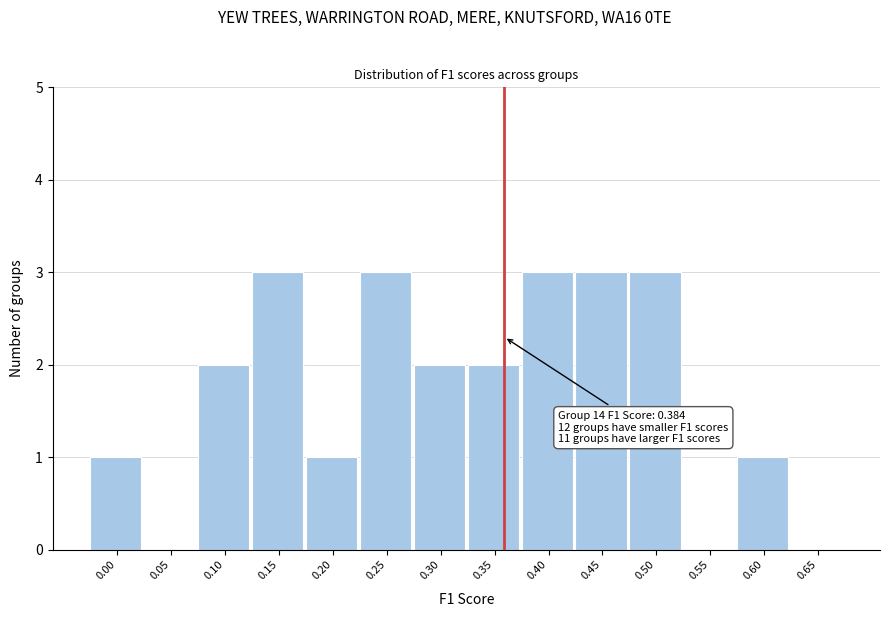

Reading right to left, transcribe all the data shown in this chart.

0.65=0	0.60=1	0.55=0	0.50=3	0.45=3	0.40=3	0.35=2	0.30=2	0.25=3	0.20=1	0.15=3	0.10=2	0.05=0	0.00=1